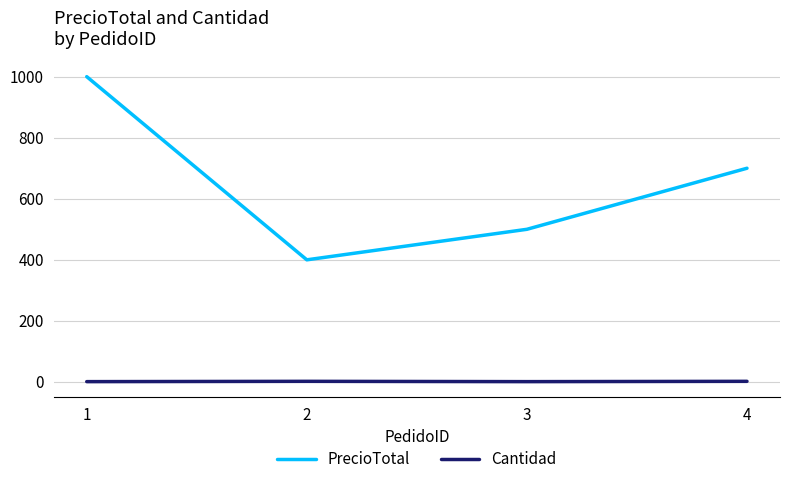

True or false: PrecioTotal has a value of 584 at 2.

False